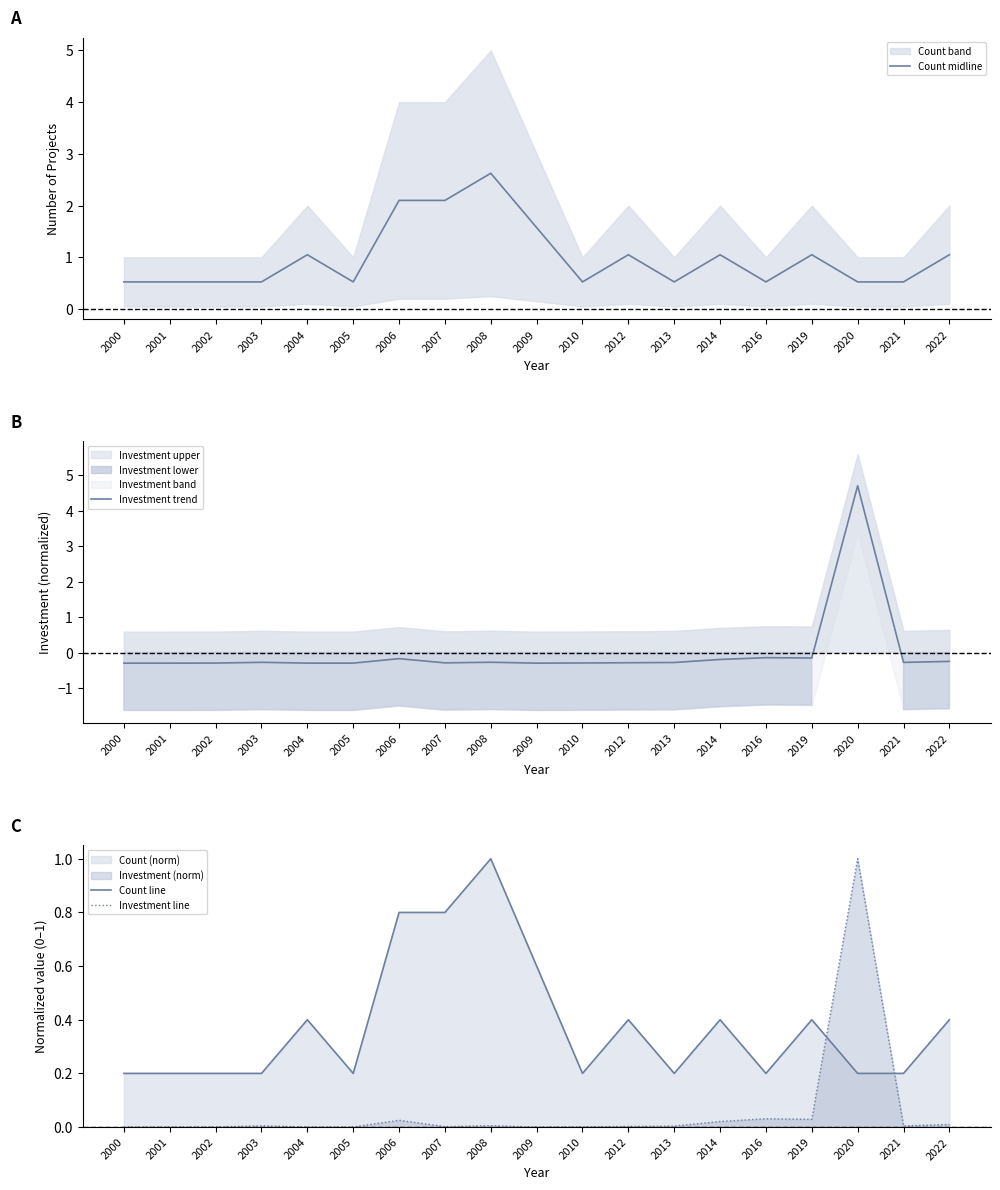

How many categories are shown in the chart?

19